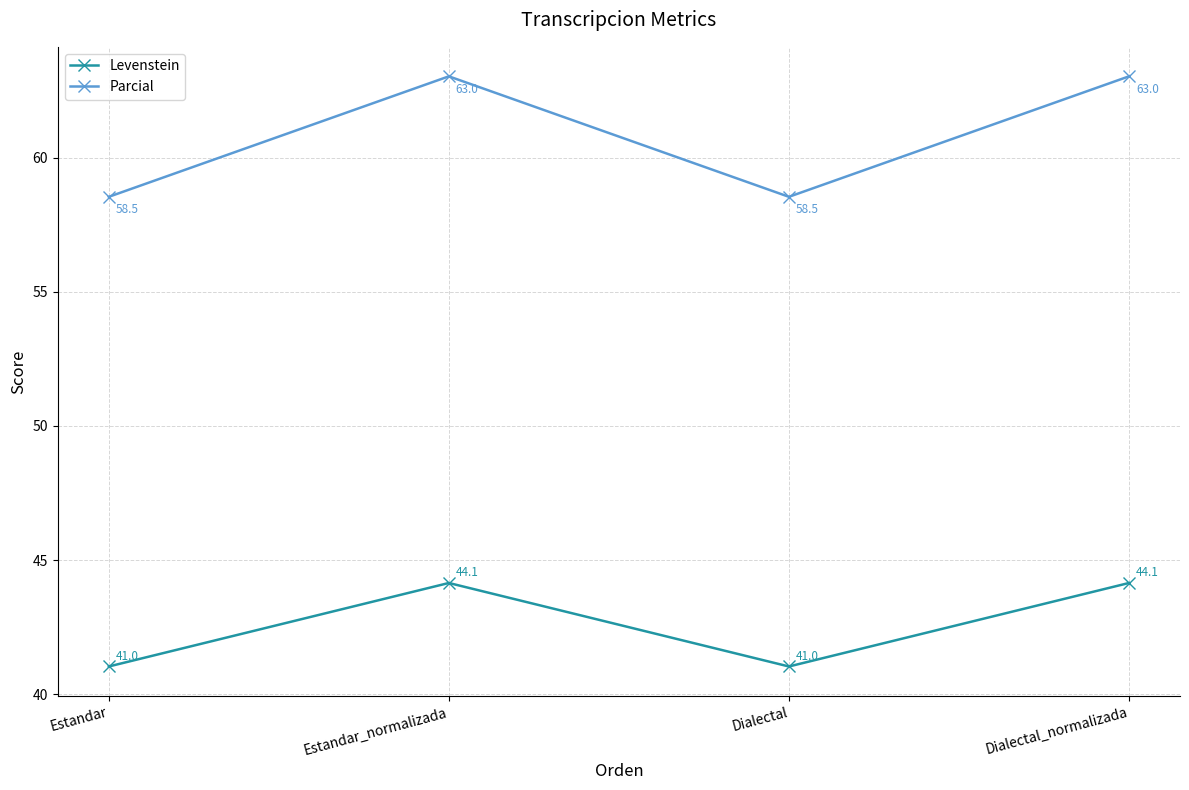

Which series has the widest spread of values?

Parcial